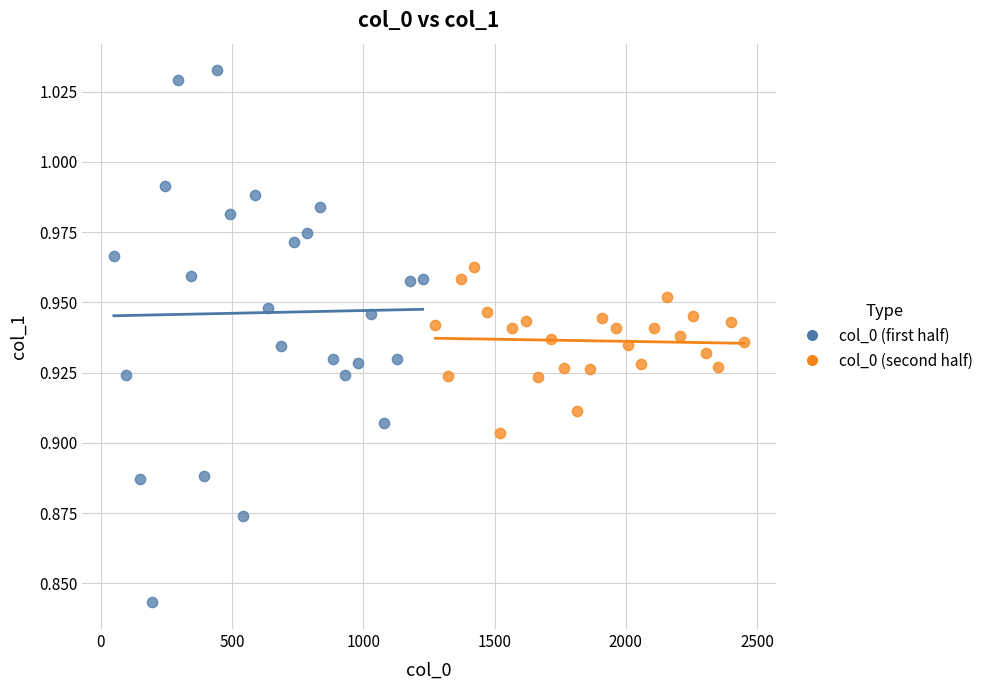

Which series has the largest Y range (max minus min)?

col_0 (first half)